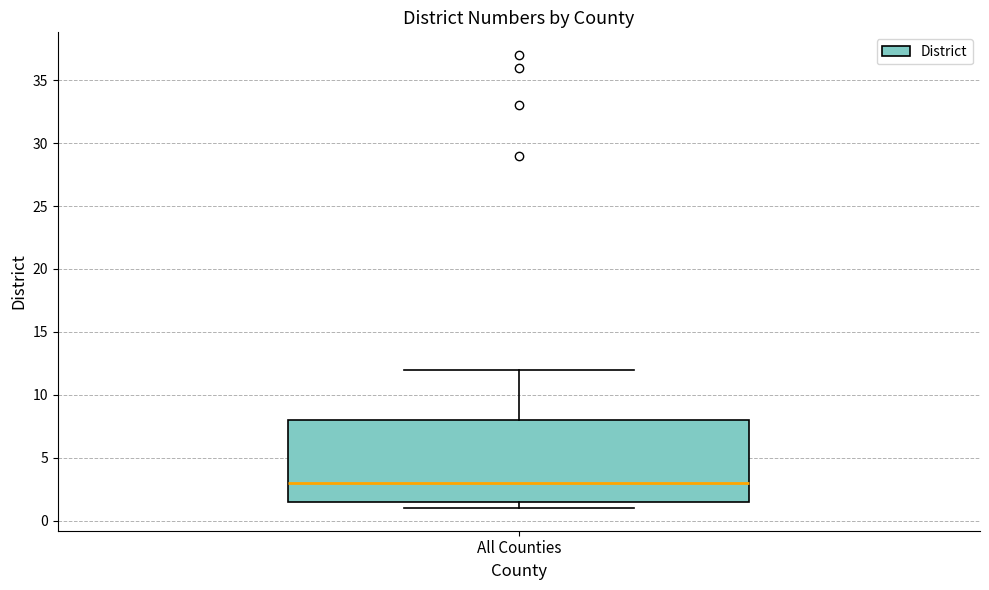

Read this box plot against the y-axis: the position of the median line, the range covered by the box, and the ends of both whiskers. The values are not printed on the chart, so give them approximately, as read against the axis.

median 3.0, box 1.5 to 8.0, whiskers 1.0 to 12.0